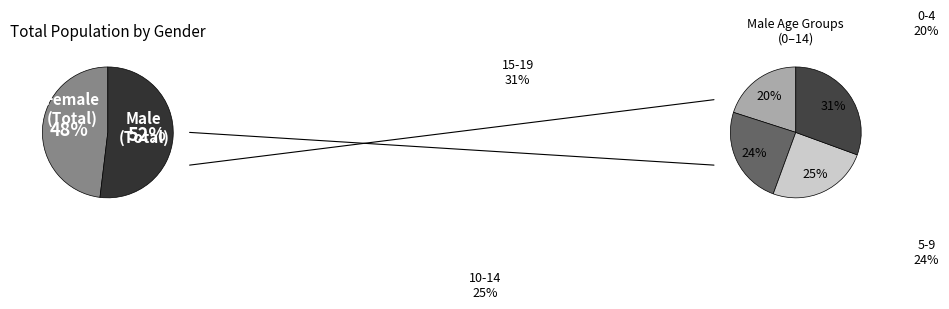

How many segments does this pie chart have?

2